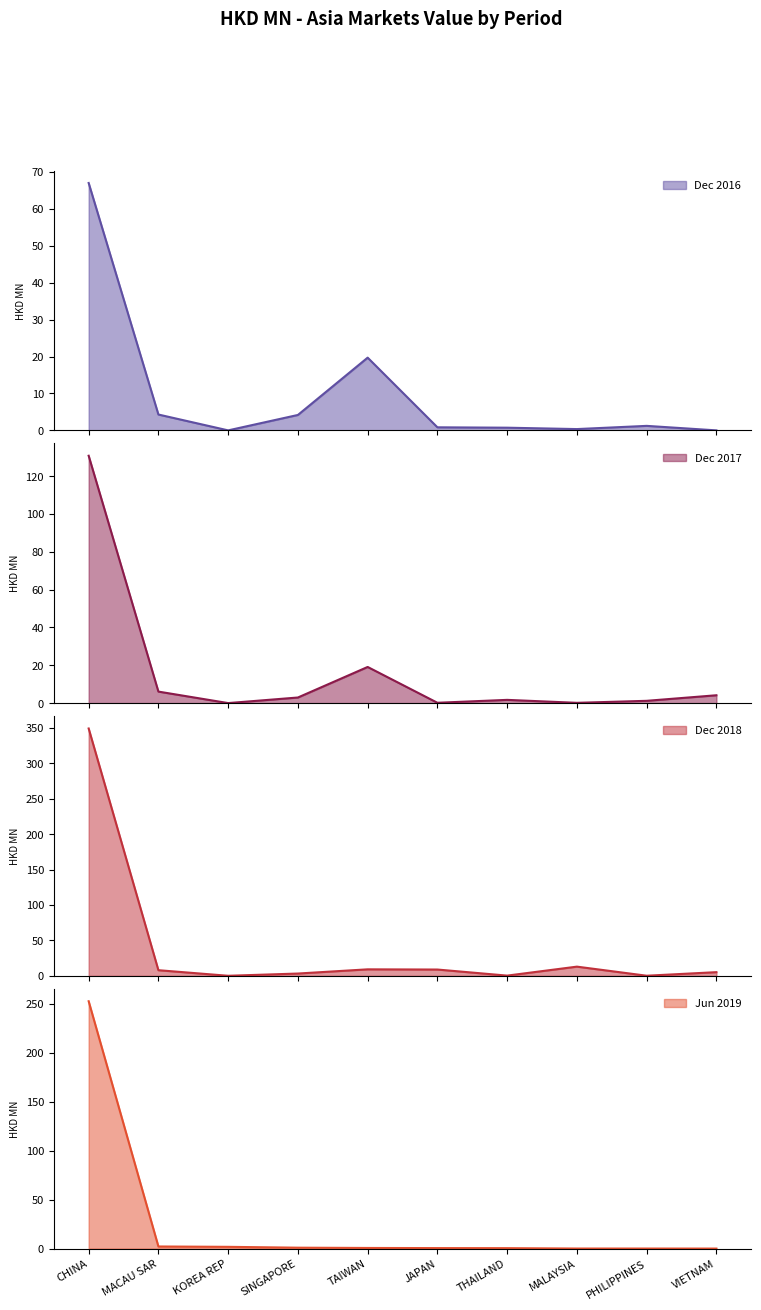

Reading left to right, extract all data points from this chart.

201612: CHINA=67.0	MACAU SAR=4.3	KOREA REP=0.0	SINGAPORE=4.2	TAIWAN=19.7	JAPAN=0.8	THAILAND=0.7	MALAYSIA=0.4	PHILIPPINES=1.2	VIETNAM=0.0
201712: CHINA=130.8	MACAU SAR=6.1	KOREA REP=0.0	SINGAPORE=3.0	TAIWAN=19.1	JAPAN=0.2	THAILAND=1.7	MALAYSIA=0.2	PHILIPPINES=1.2	VIETNAM=4.2
201812: CHINA=349.3	MACAU SAR=8.0	KOREA REP=0.1	SINGAPORE=3.3	TAIWAN=9.2	JAPAN=8.9	THAILAND=0.4	MALAYSIA=13.0	PHILIPPINES=0.2	VIETNAM=5.2
201906: CHINA=252.9	MACAU SAR=2.2	KOREA REP=1.8	SINGAPORE=1.0	TAIWAN=0.7	JAPAN=0.5	THAILAND=0.5	MALAYSIA=0.1	PHILIPPINES=0.1	VIETNAM=0.1